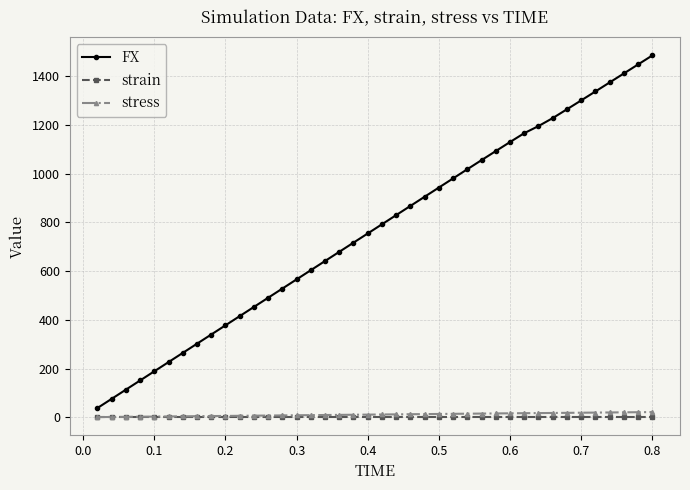

What is the greatest value displayed?

1485.6